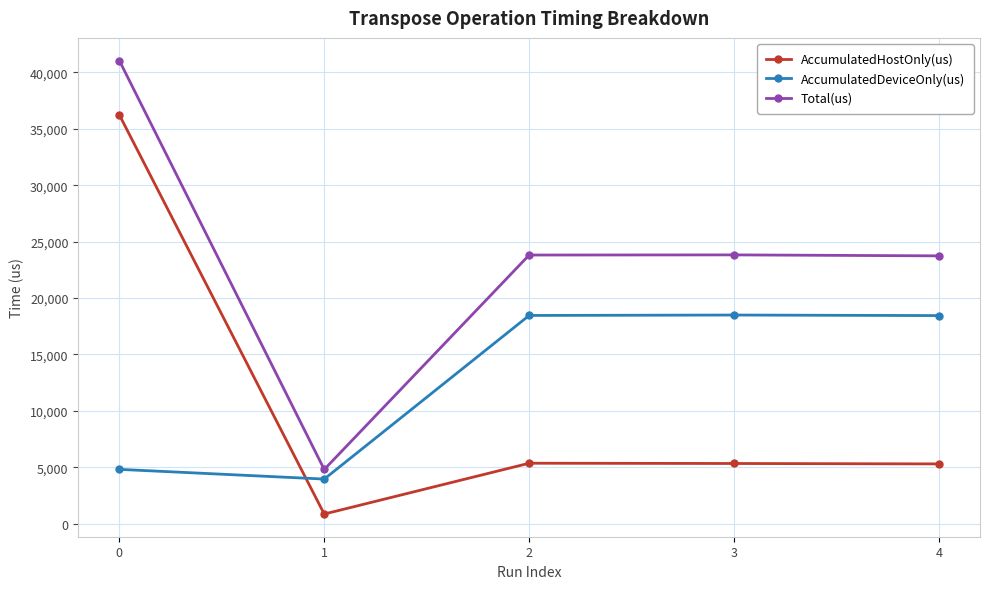

What is the highest value of the Total(us) series?

41052.0